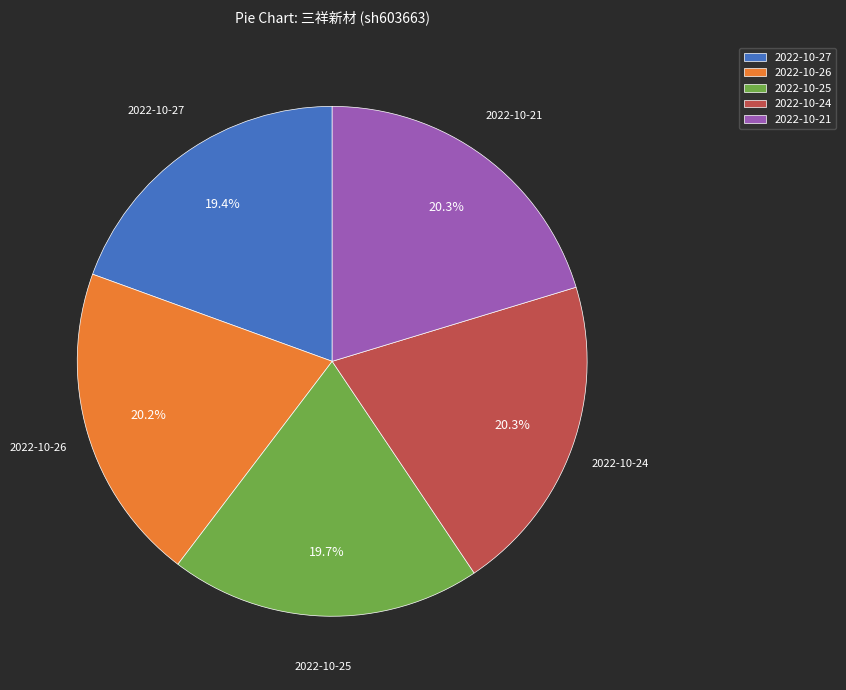

To the nearest percent, what is the average slice percentage?

20%